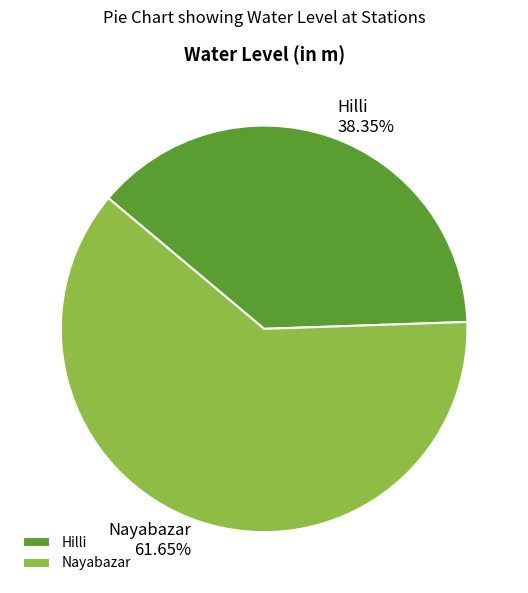

Combined, what portion of the pie is Nayabazar and Hilli?

100.0%